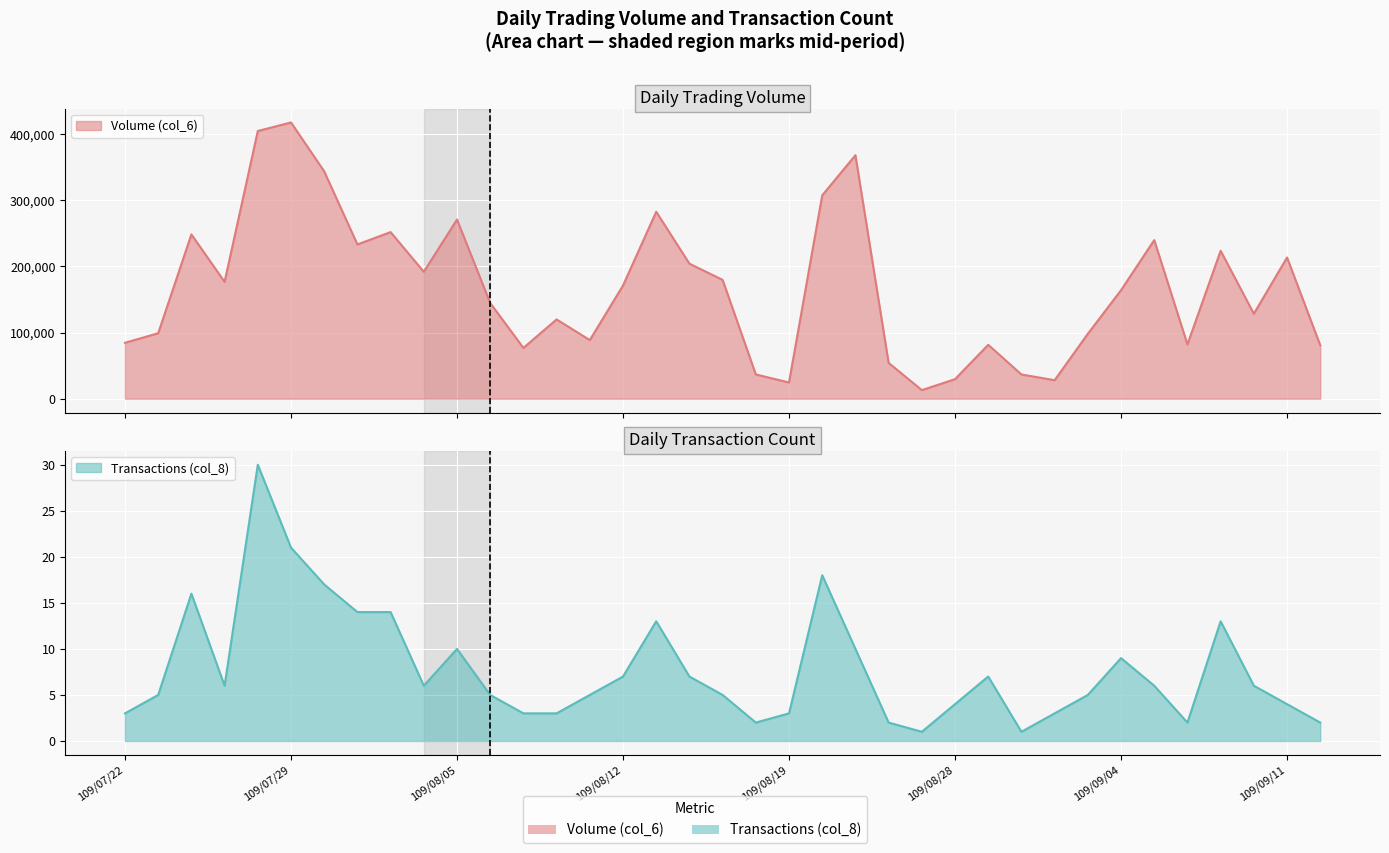

Where does the Transactions (col_8) series first go above 6?

109/07/24